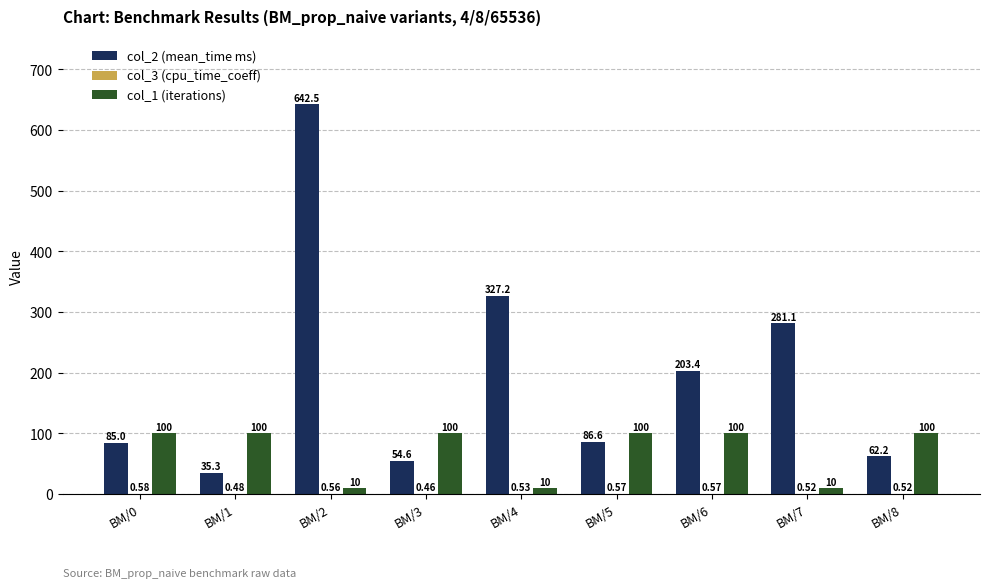

Which series changed the most between BM/3 and BM/8?

col_2 (mean_time ms)